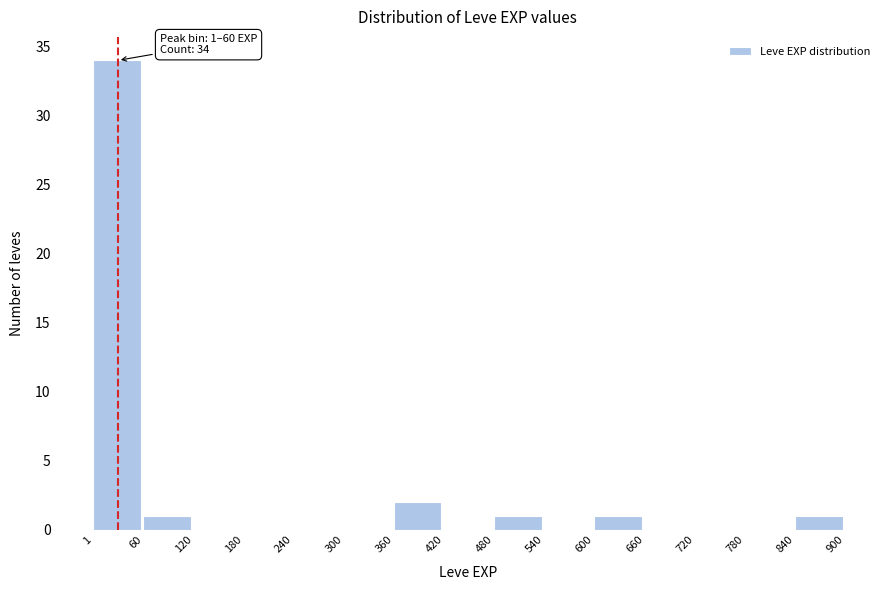

Which range on the x-axis has the tallest bar?

1 to 60